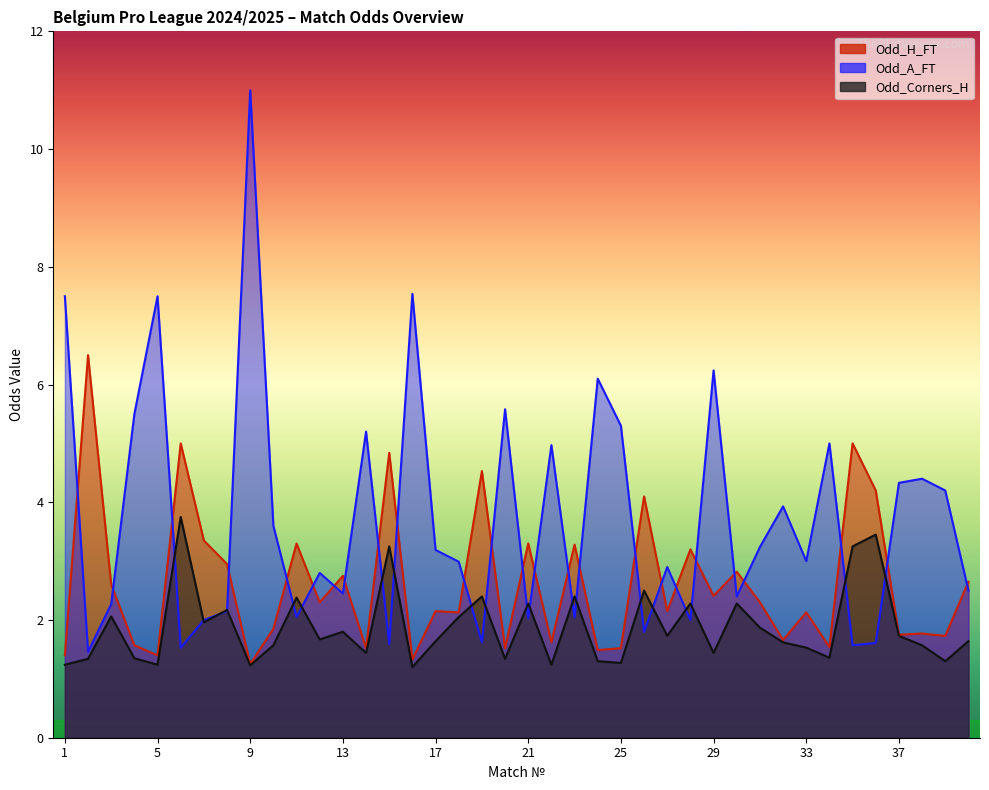

What is the average value of the Odd_A_FT series?

3.7